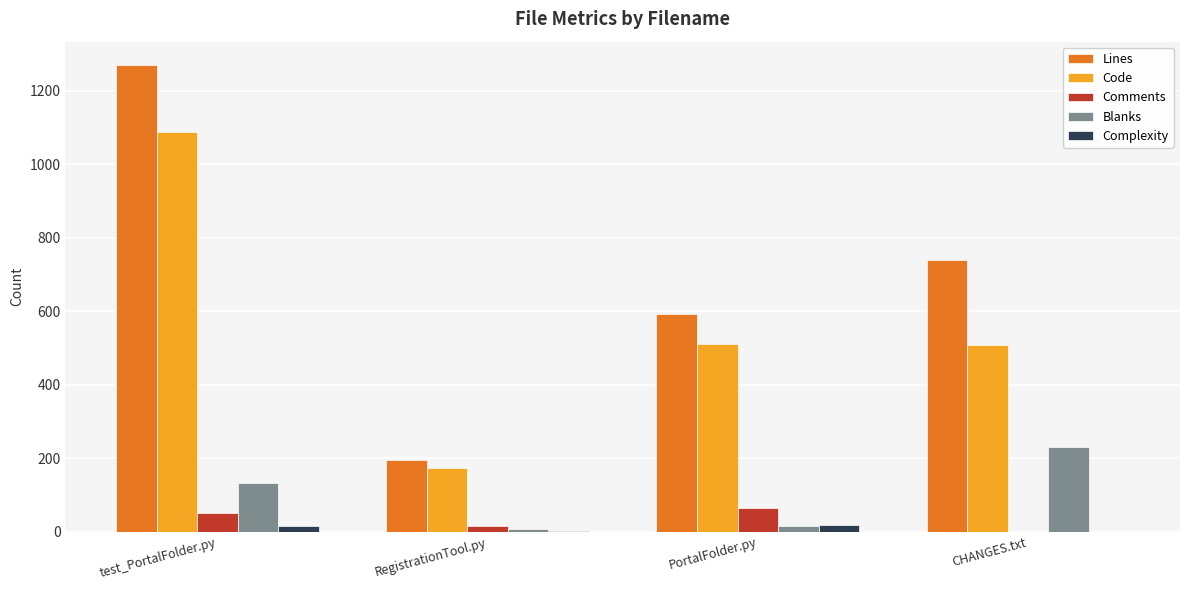

Which series has the largest range (max minus min)?

Lines